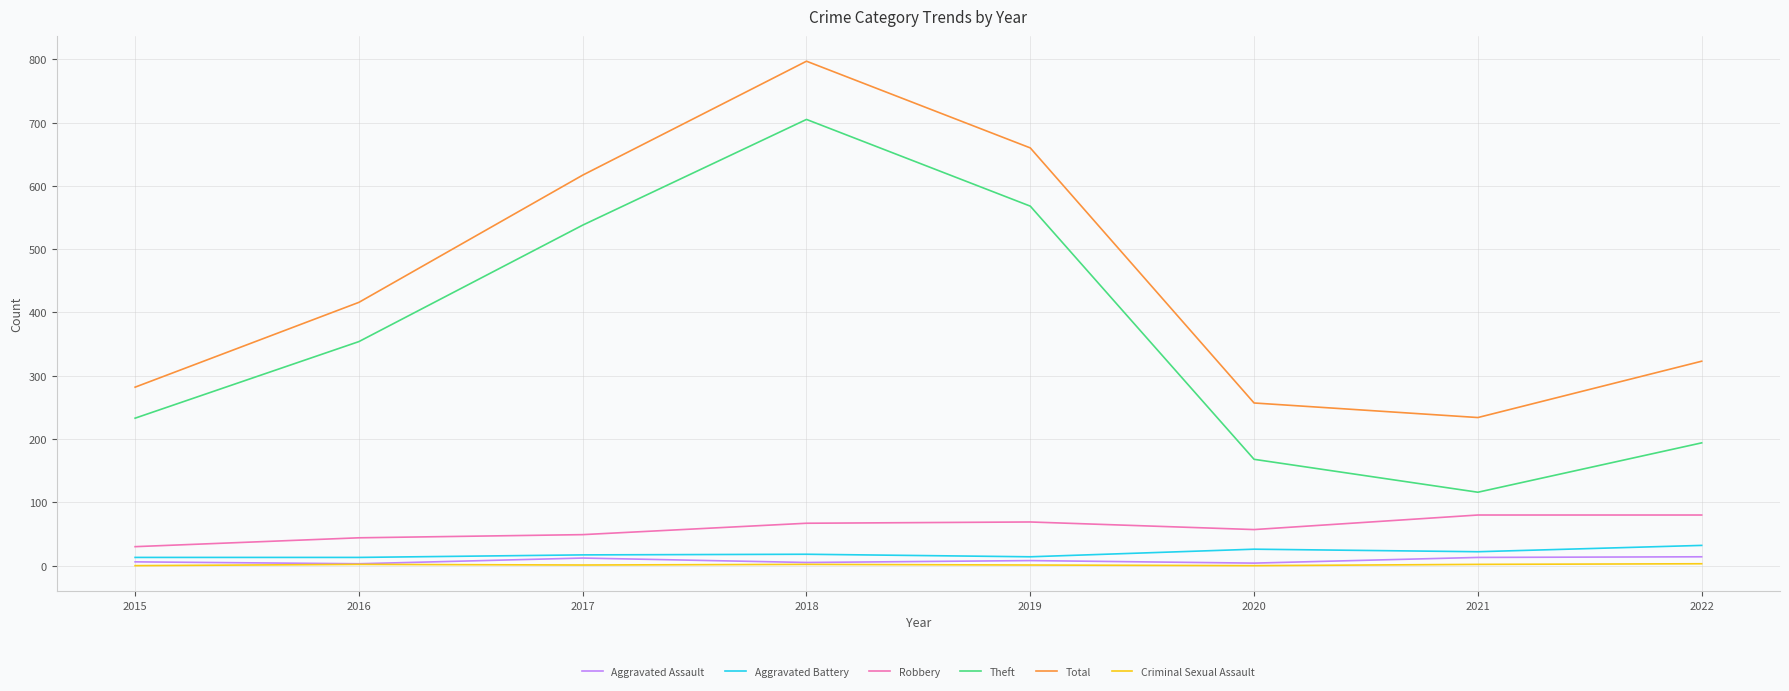

What is the total value across all series at 2016?

832